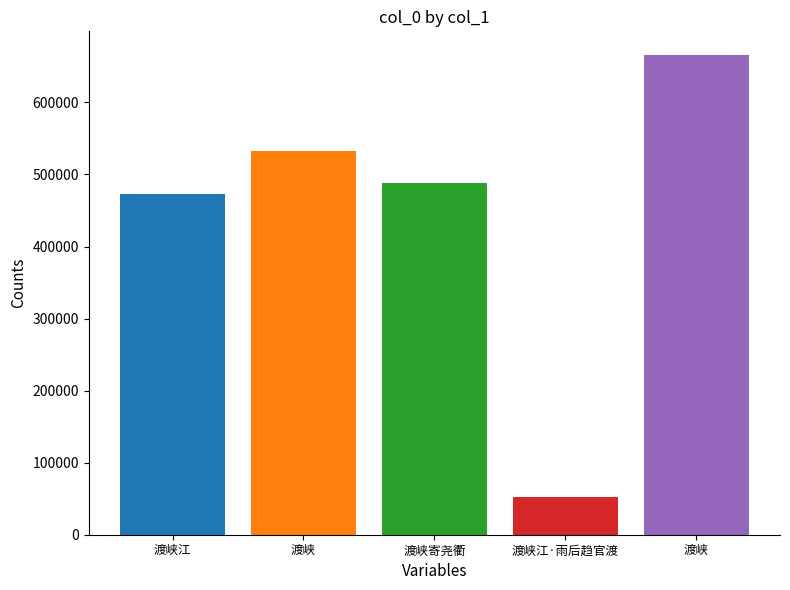

What is the label of the 4th bar from the left?

渡峡江·雨后趋官渡